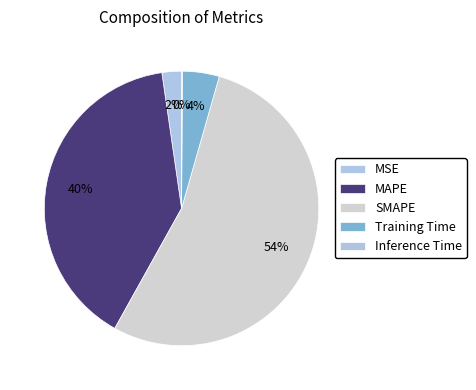

How many slices are in this pie chart?

5